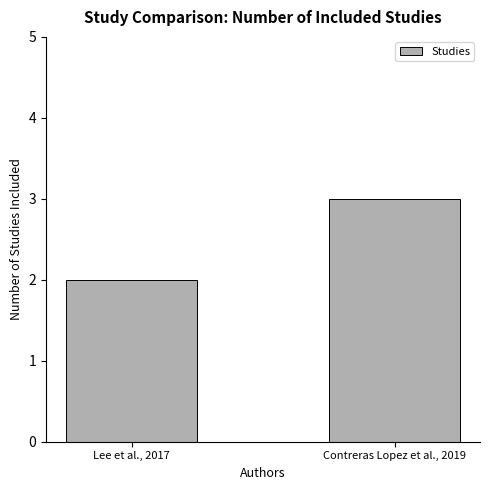

The chart shows a value of 3 at Contreras Lopez et al., 2019. True or false?

True